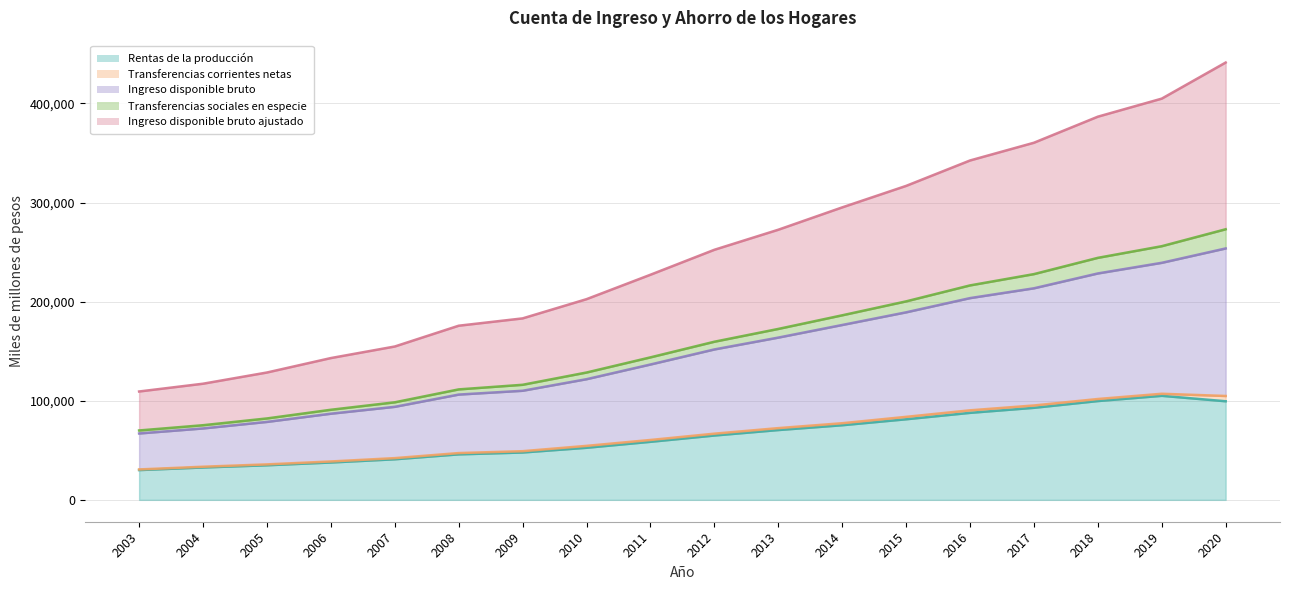

What is the difference between the Rentas de la produccion values at 2019 and 2004?

72305